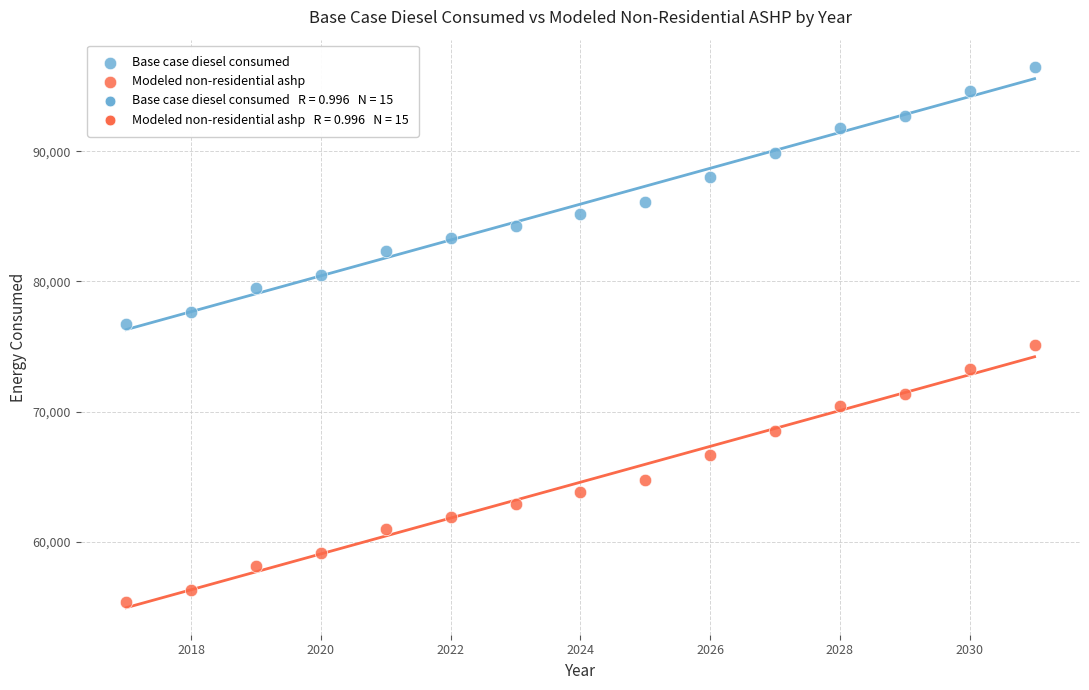

Which series reaches the maximum Y coordinate?

Base case diesel consumed